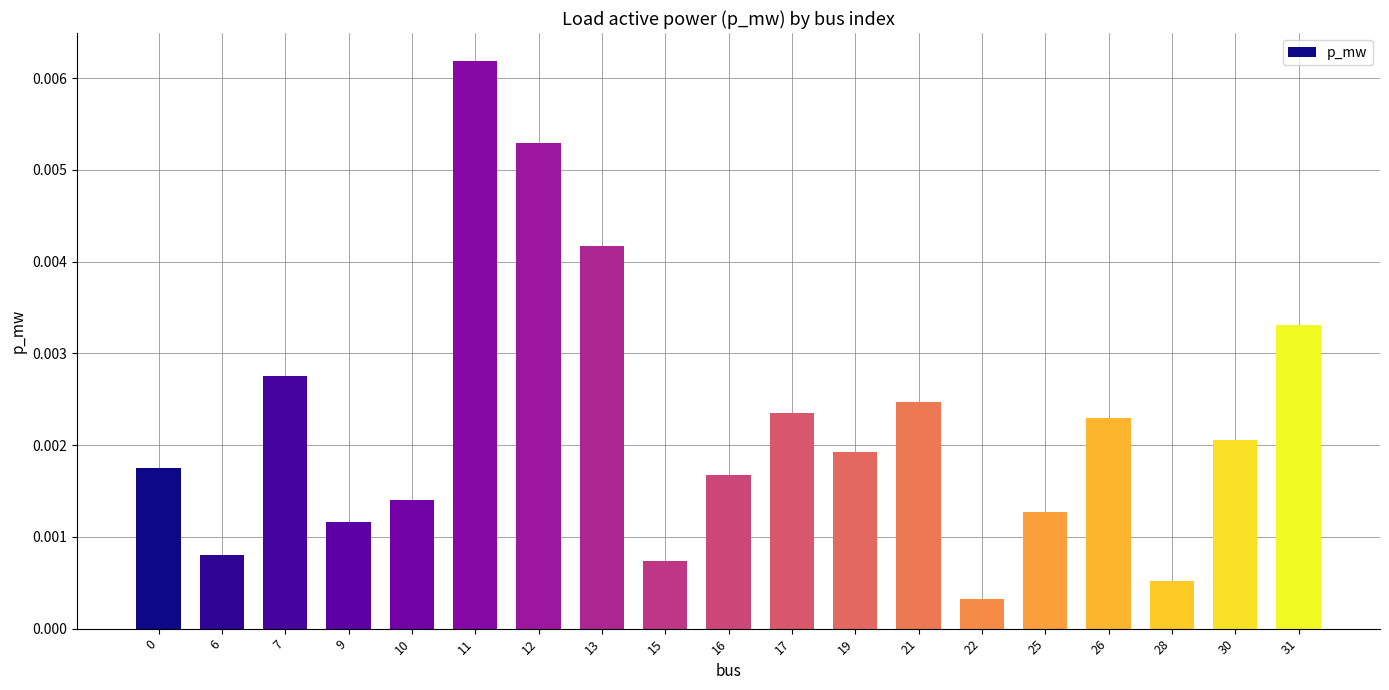

Between 9 and 17, which is larger?

17